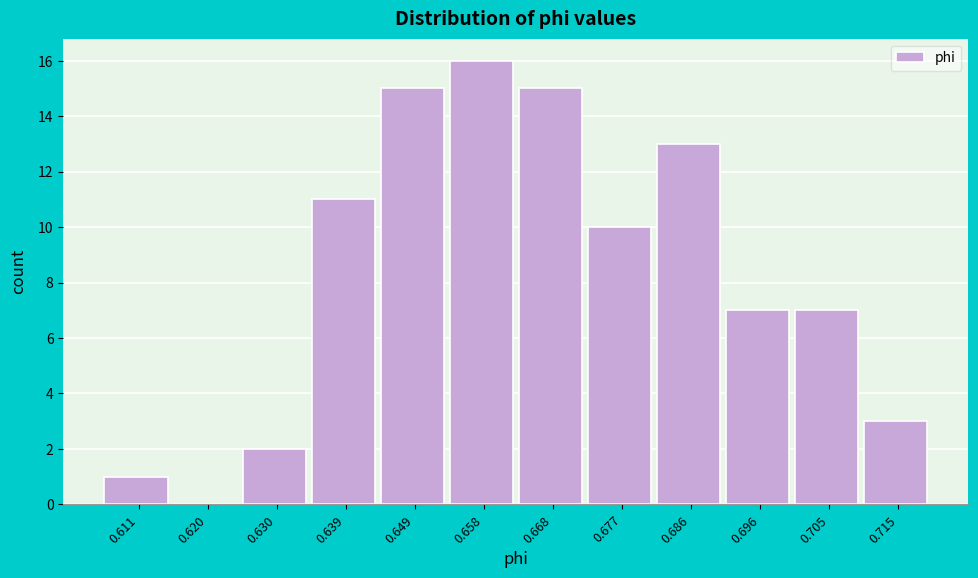

Which range on the x-axis has the tallest bar?

0.653 to 0.663